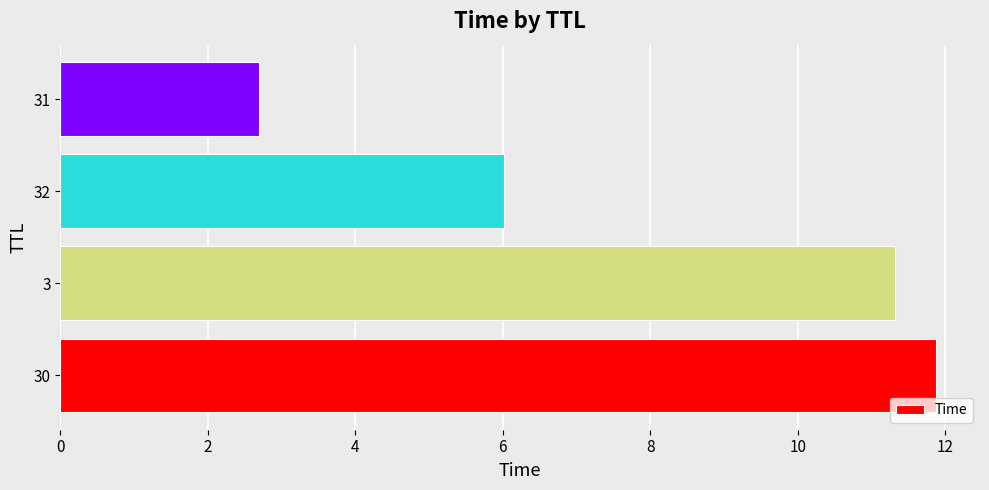

What value does the data have at 32?

6.0